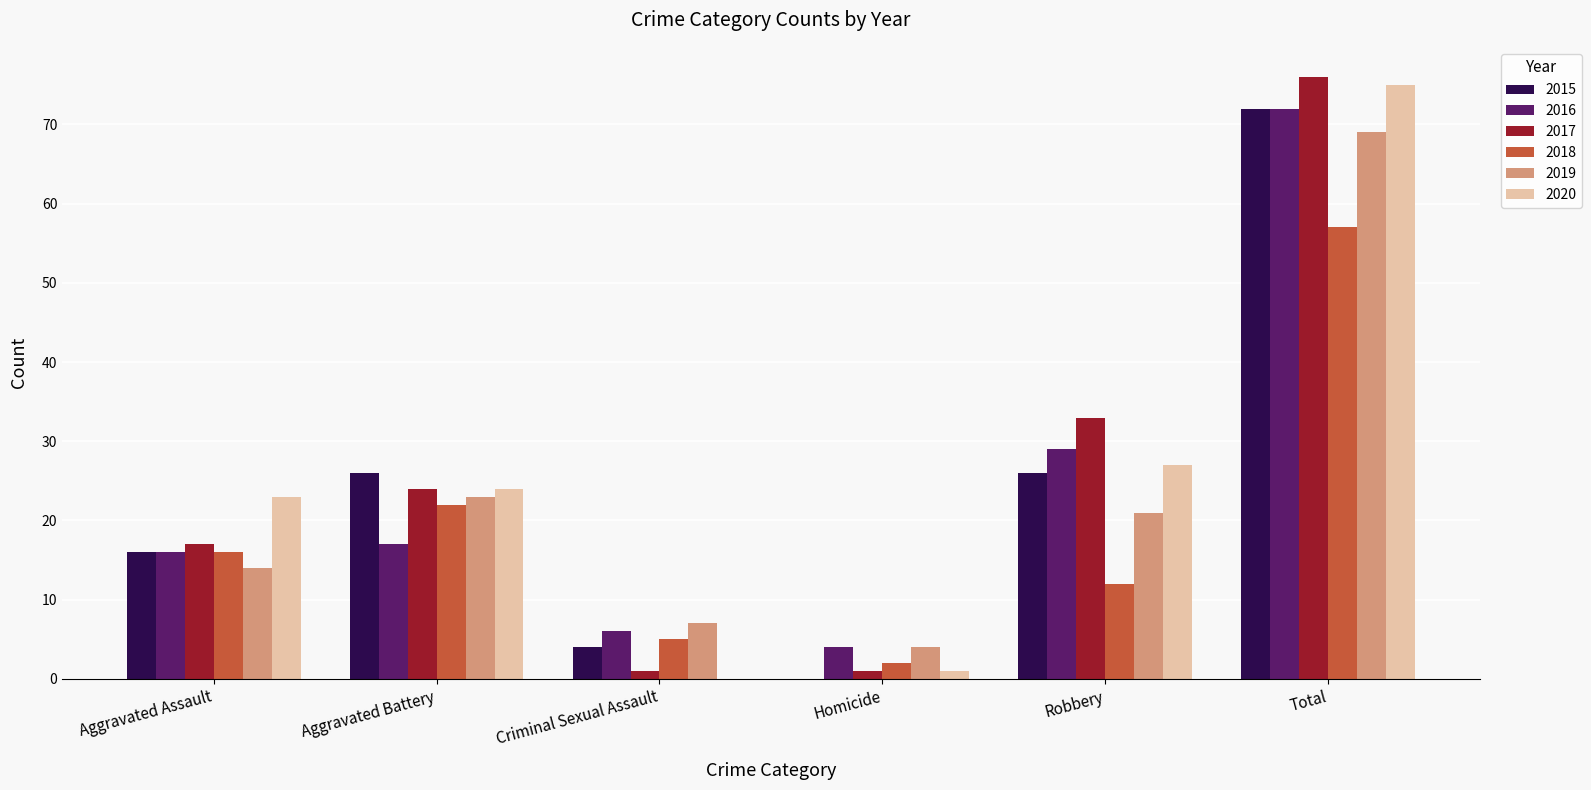

At which category is the sum across all series the highest?

Total